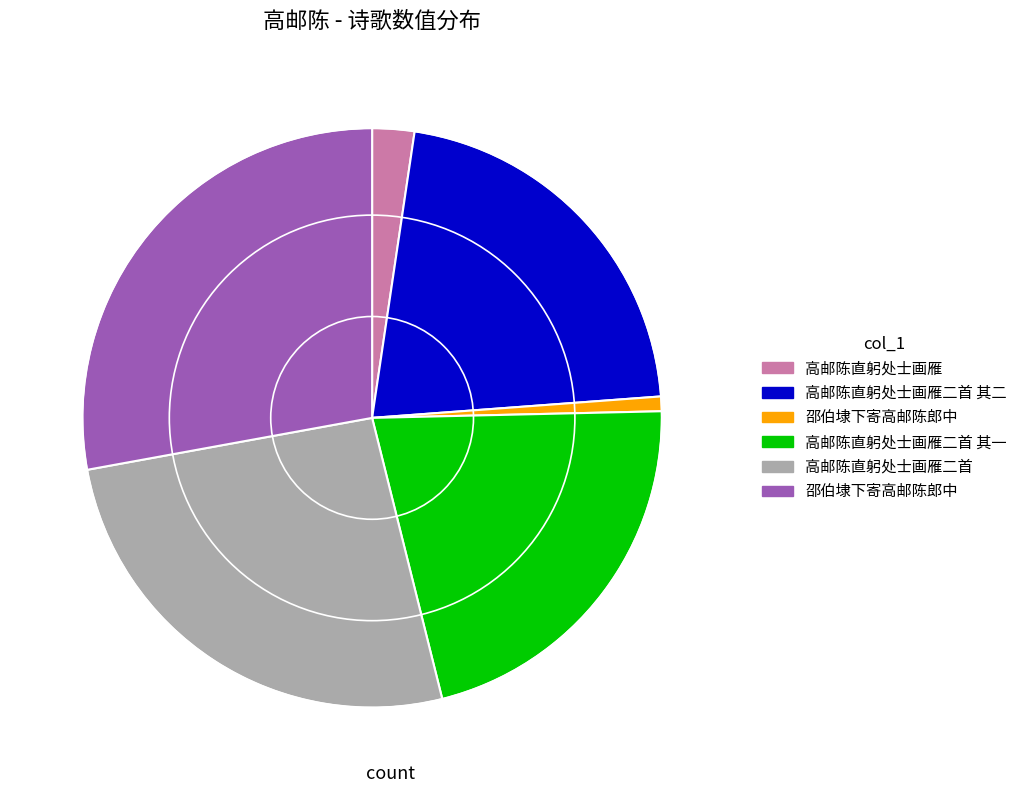

How many slices are in this pie chart?

6